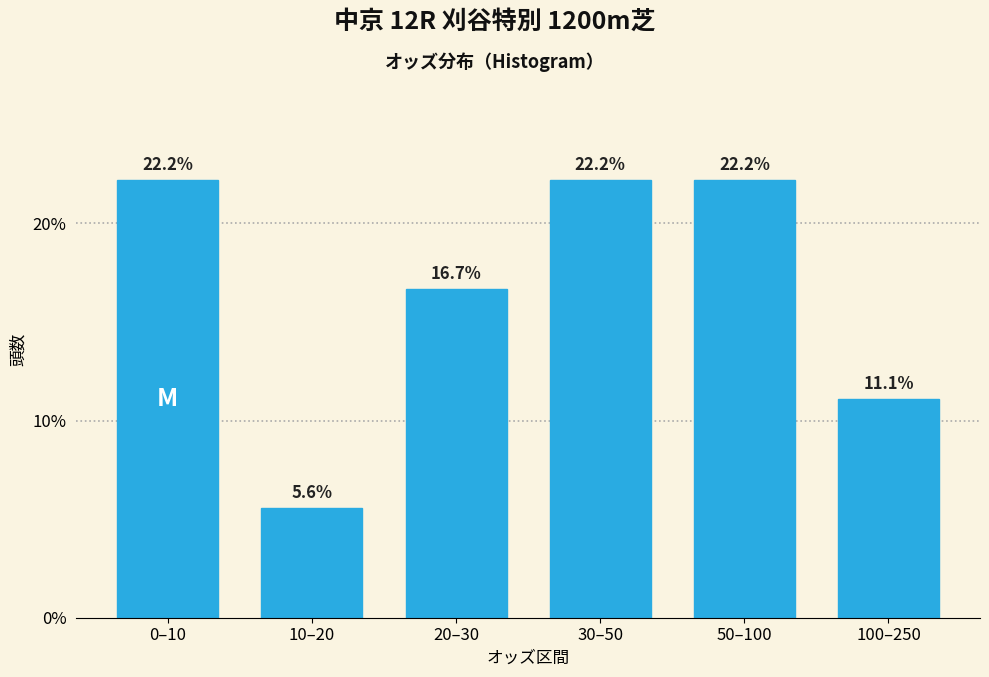

Reading left to right, extract all data points from this chart.

22.2	5.6	16.7	22.2	22.2	11.1